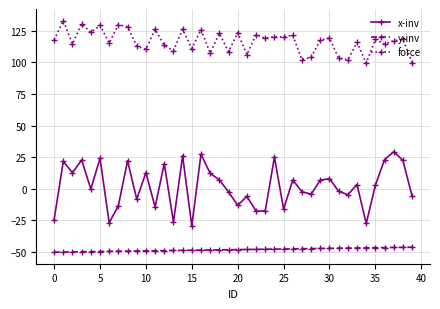

What is the difference between the second highest and second lowest values in the x-inv series?

54.8